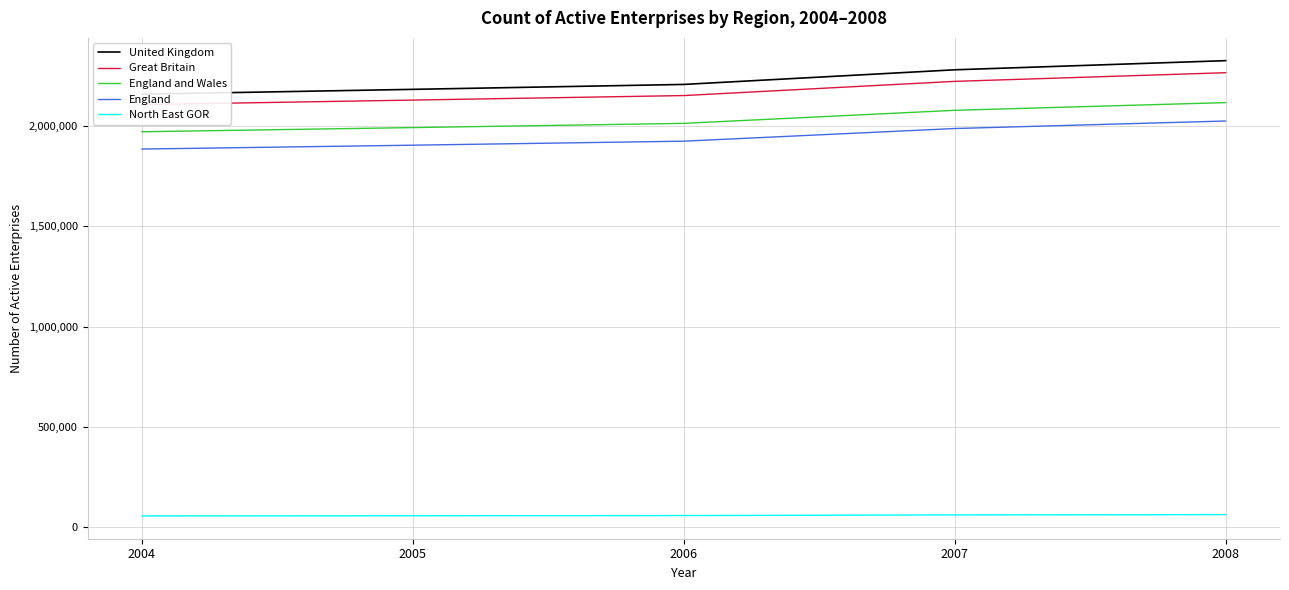

True or false: England and Wales has a value of 1992270 at 2005.

True